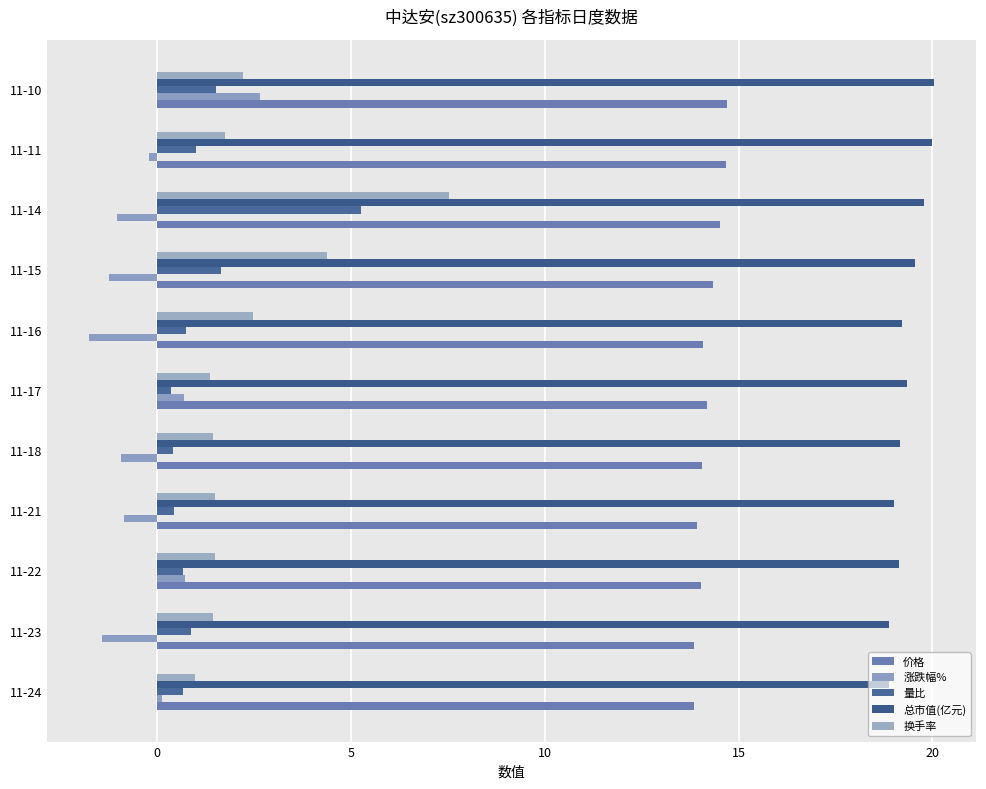

At which category is the sum across all series the highest?

11-14